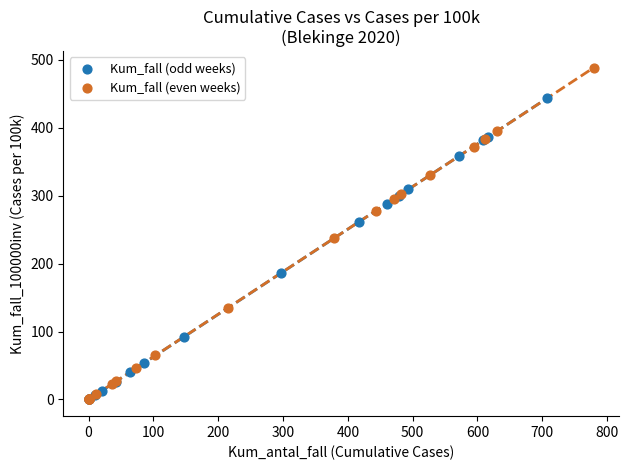

Which series has the largest Y range (max minus min)?

Kum_fall (even weeks)